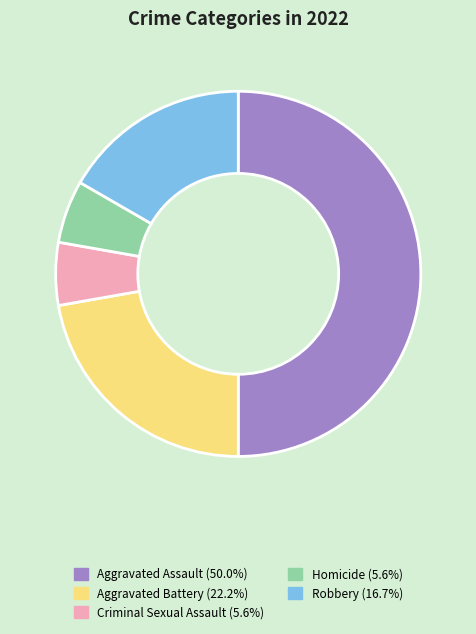

What is the largest slice in the pie chart?

Aggravated Assault